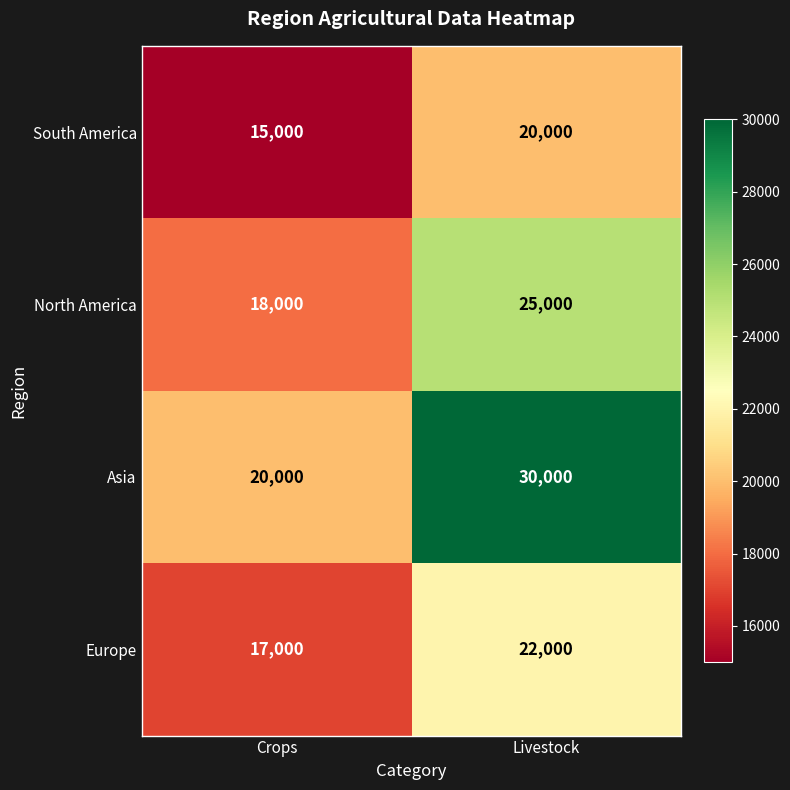

Read the South America value at Crops, to the nearest 10.

15000